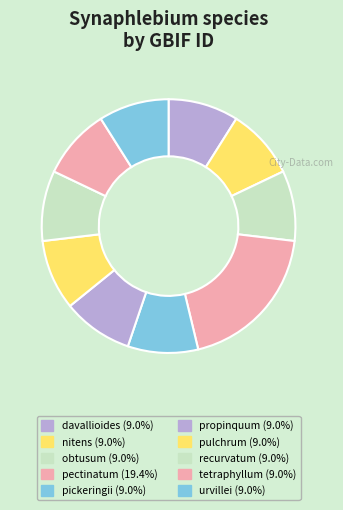

Count the number of slices in the pie.

10